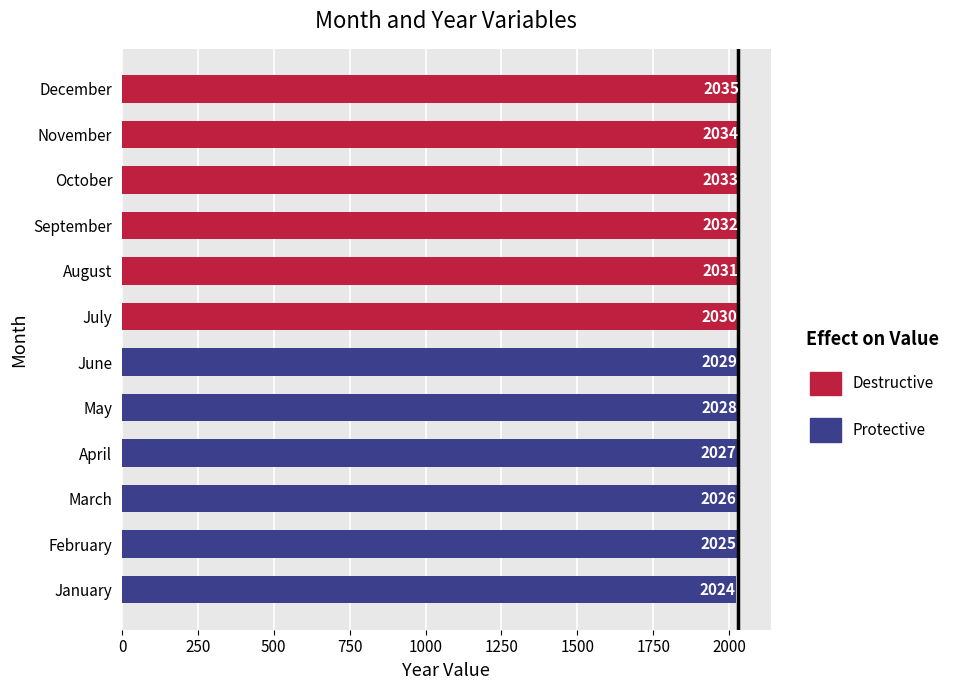

What is the difference between the maximum and second lowest values?

10